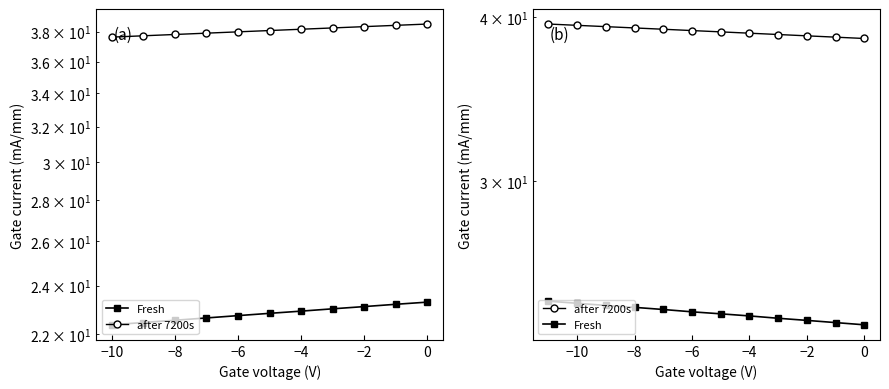

What are all the series names shown in the legend?

Fresh, after 7200s